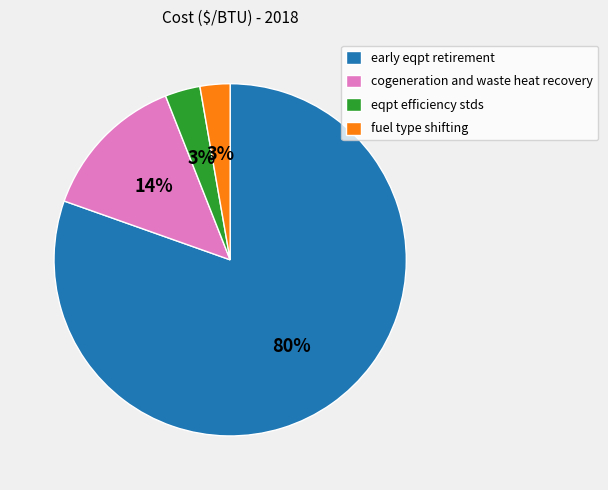

Between fuel type shifting and early eqpt retirement, which is larger?

early eqpt retirement